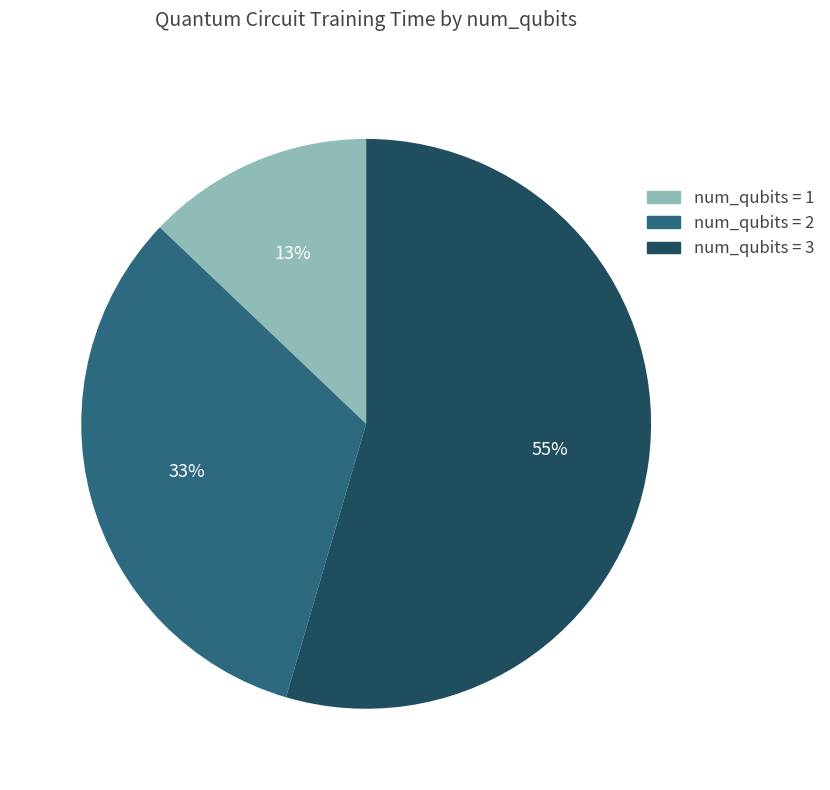

To the nearest percent, what is the average slice percentage?

33%